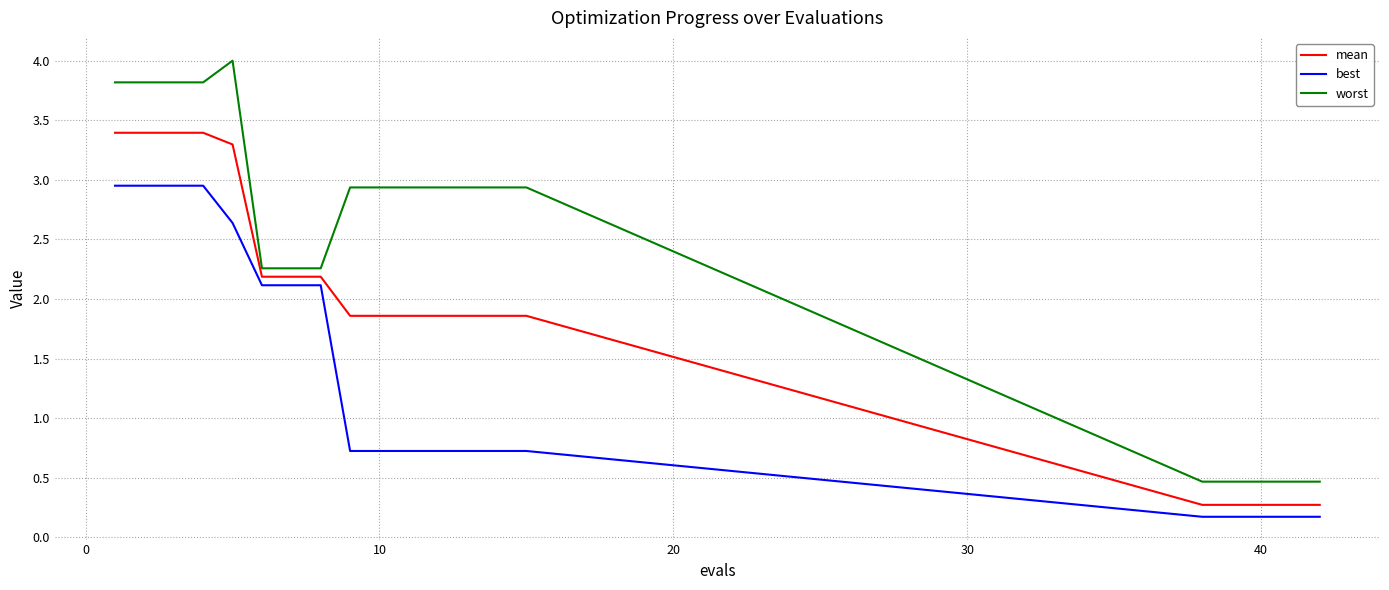

What is the difference between the maximum and minimum values in the best series?

2.8